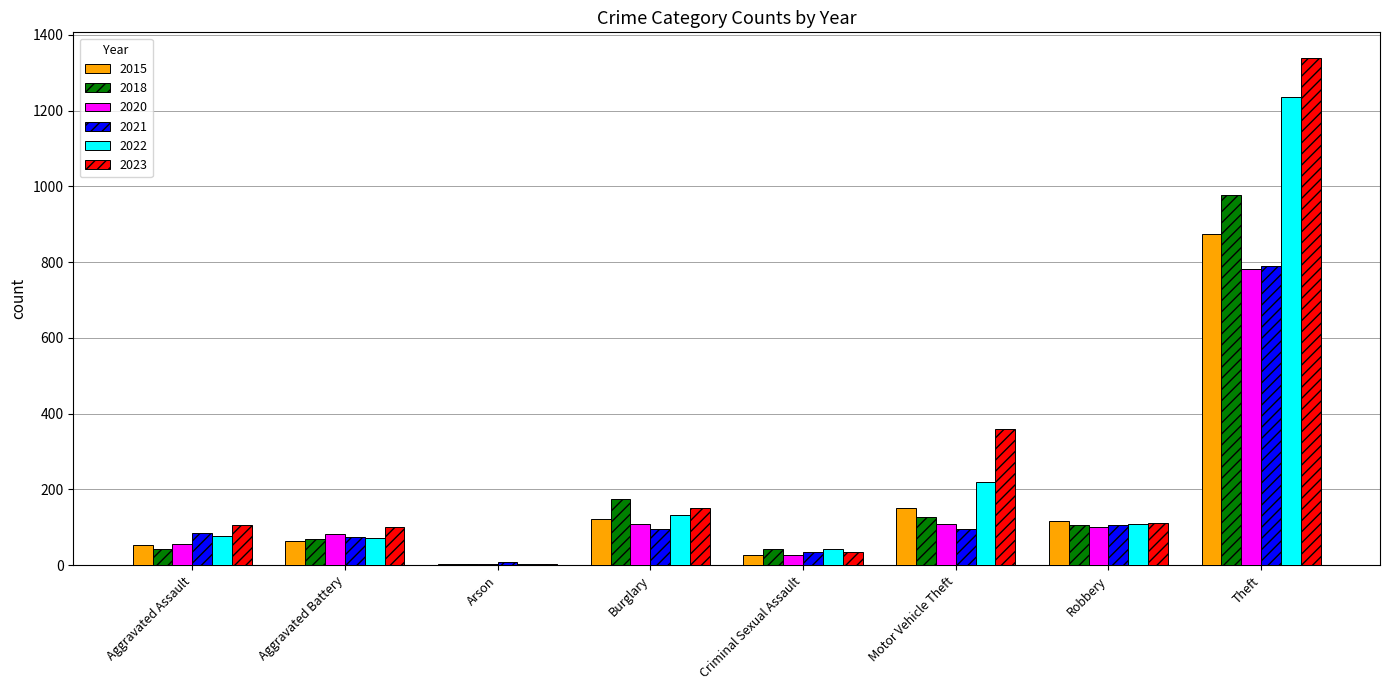

What is the sum of the 2020 values at Aggravated Assault and Criminal Sexual Assault?

82